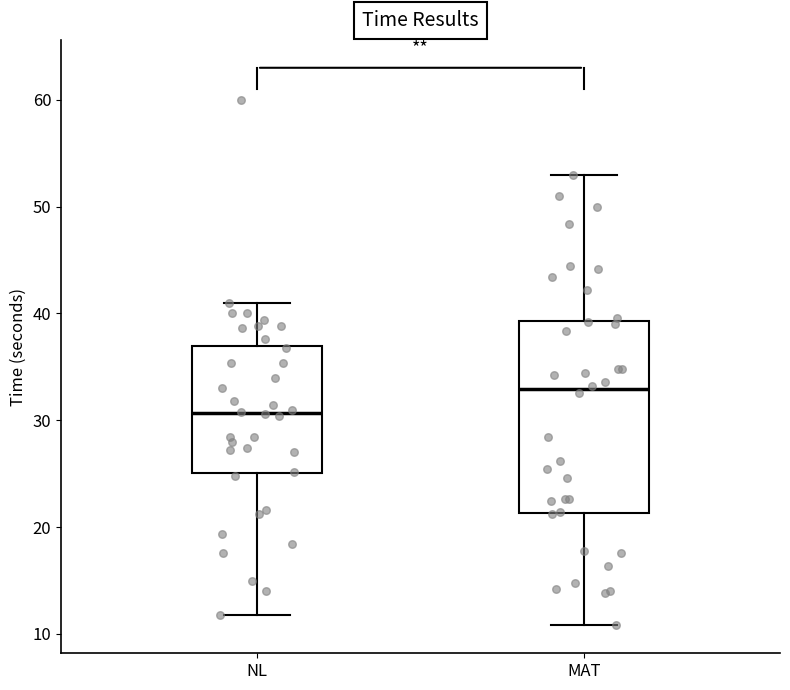

Reading left to right, transcribe this box plot: for each box, give where its median line is, the range the box spans, and where its two whiskers end, as read against the y-axis. The values are not printed on the chart, so give them approximately, as read against the axis.

NL: median 31, box 25 to 37, whiskers 12 to 41
MAT: median 33, box 21 to 39, whiskers 11 to 53